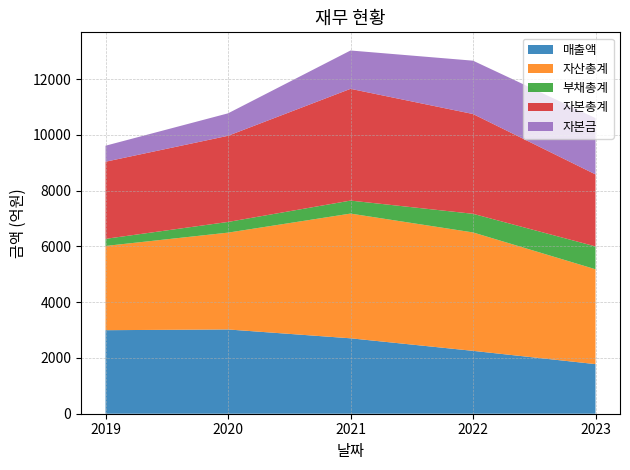

Reading left to right, transcribe all the data shown in this chart.

매출액: 2019=2996	2020=3022	2021=2705	2022=2255	2023=1779
자산총계: 2019=3021	2020=3473	2021=4473	2022=4247	2023=3402
부채총계: 2019=255	2020=383	2021=466	2022=668	2023=819
자본총계: 2019=2766	2020=3090	2021=4008	2022=3579	2023=2583
자본금: 2019=574	2020=805	2021=1375	2022=1913	2023=2020